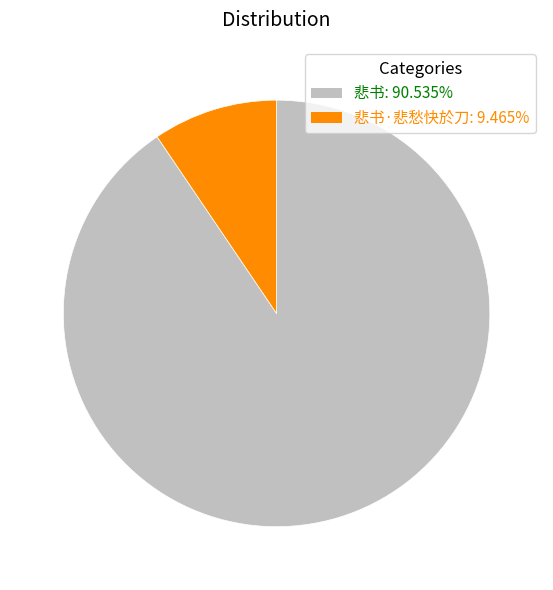

What is the ratio of the value at 悲书: 90.535% to the value at 悲书·悲愁快於刀: 9.465%?

9.6